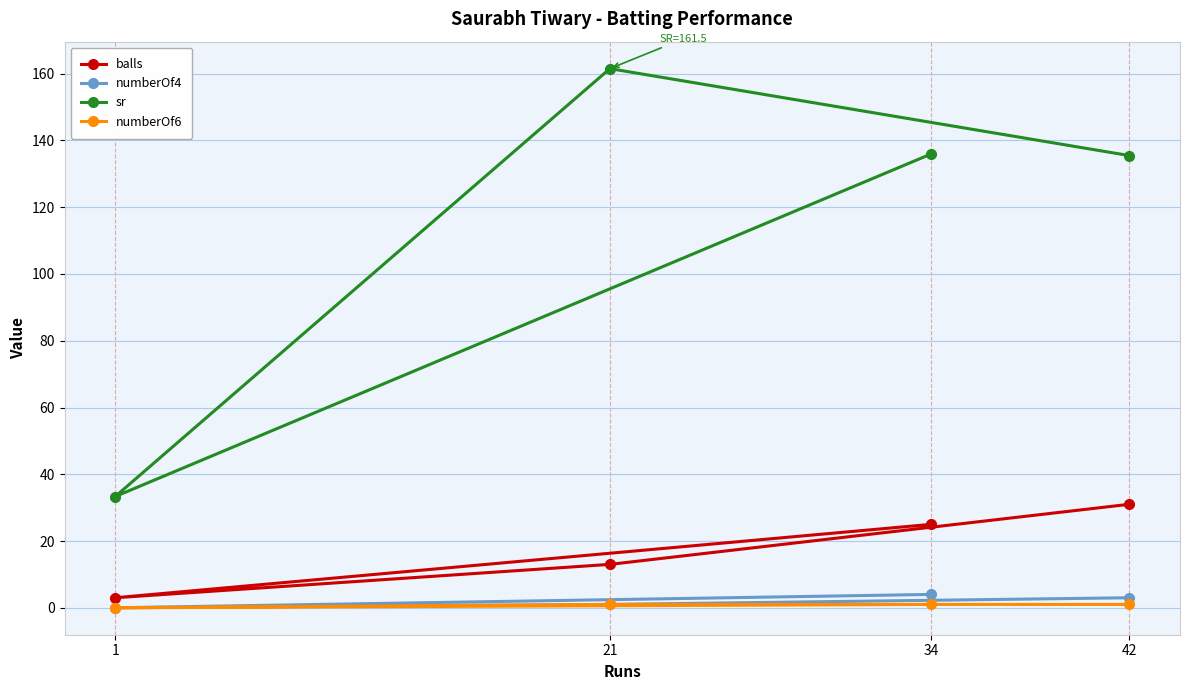

Reading right to left, transcribe all the data shown in this chart.

balls: 42=31.0	21=13.0	1=3.0	34=25.0
numberOf4: 42=3.0	21=1.0	1=0.0	34=4.0
sr: 42=135.5	21=161.5	1=33.3	34=136.0
numberOf6: 42=1.0	21=1.0	1=0.0	34=1.0